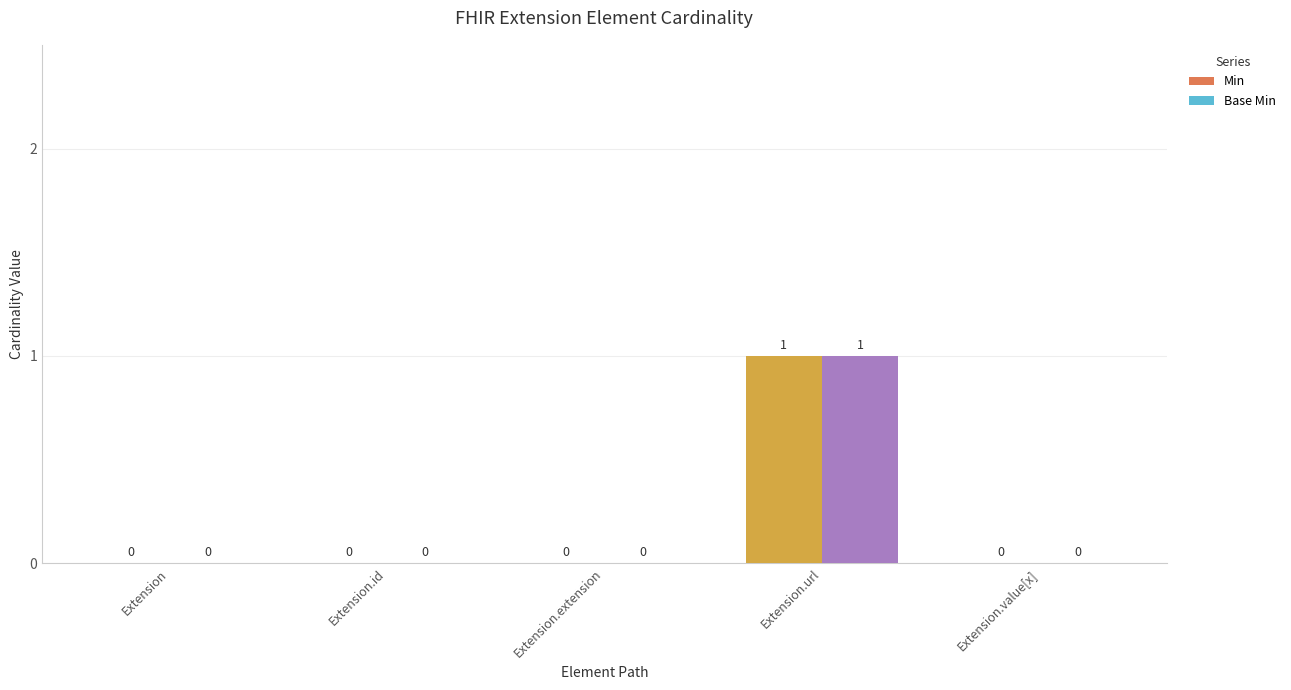

At which category is the sum across all series the highest?

Extension.url